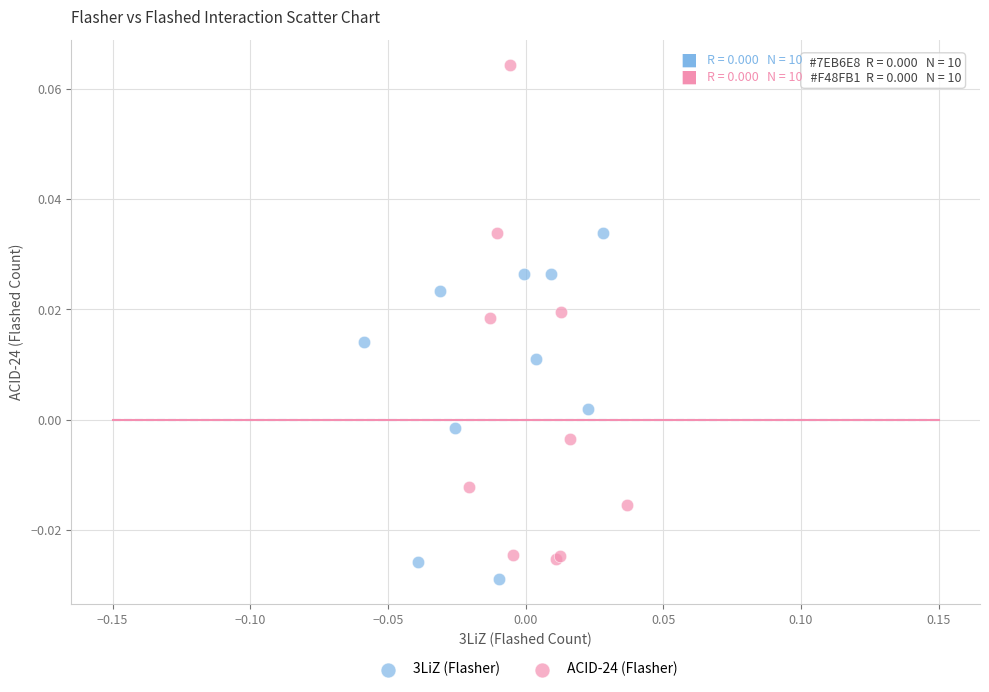

Which series has the widest spread of Y values?

ACID-24 (Flasher)